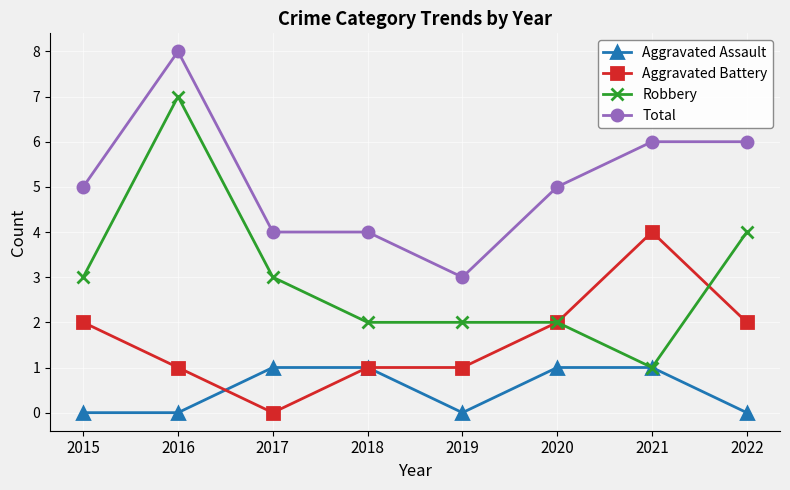

Count the number of categories in the chart.

8